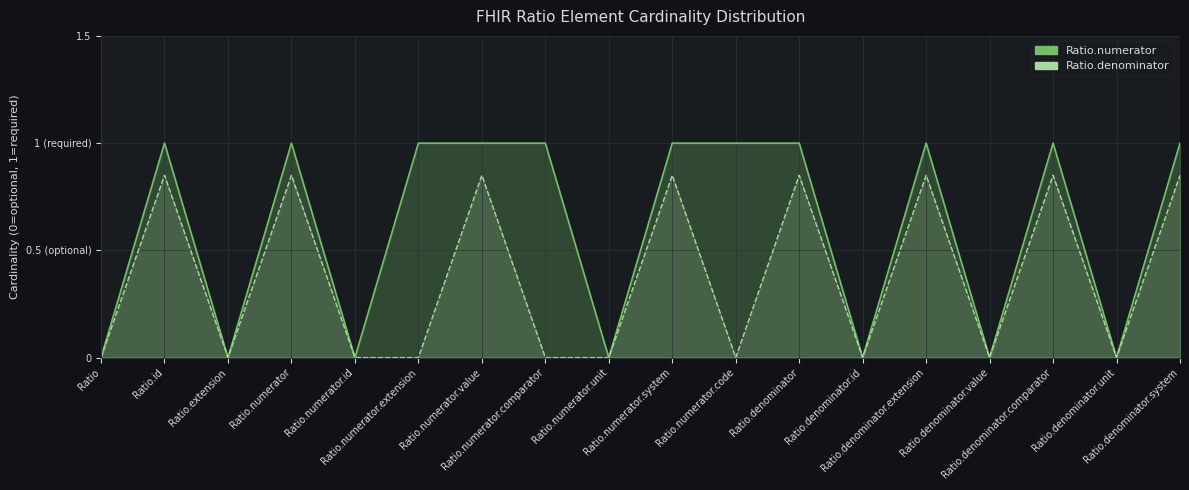

Reading left to right, transcribe all the data shown in this chart.

Ratio.numerator: Ratio=0.0	Ratio.id=1.0	Ratio.extension=0.0	Ratio.numerator=1.0	Ratio.numerator.id=0.0	Ratio.numerator.extension=1.0	Ratio.numerator.value=1.0	Ratio.numerator.comparator=1.0	Ratio.numerator.unit=0.0	Ratio.numerator.system=1.0	Ratio.numerator.code=1.0	Ratio.denominator=1.0	Ratio.denominator.id=0.0	Ratio.denominator.extension=1.0	Ratio.denominator.value=0.0	Ratio.denominator.comparator=1.0	Ratio.denominator.unit=0.0	Ratio.denominator.system=1.0
Ratio.denominator: Ratio=0.0	Ratio.id=0.8	Ratio.extension=0.0	Ratio.numerator=0.8	Ratio.numerator.id=0.0	Ratio.numerator.extension=0.0	Ratio.numerator.value=0.8	Ratio.numerator.comparator=0.0	Ratio.numerator.unit=0.0	Ratio.numerator.system=0.8	Ratio.numerator.code=0.0	Ratio.denominator=0.8	Ratio.denominator.id=0.0	Ratio.denominator.extension=0.8	Ratio.denominator.value=0.0	Ratio.denominator.comparator=0.8	Ratio.denominator.unit=0.0	Ratio.denominator.system=0.8